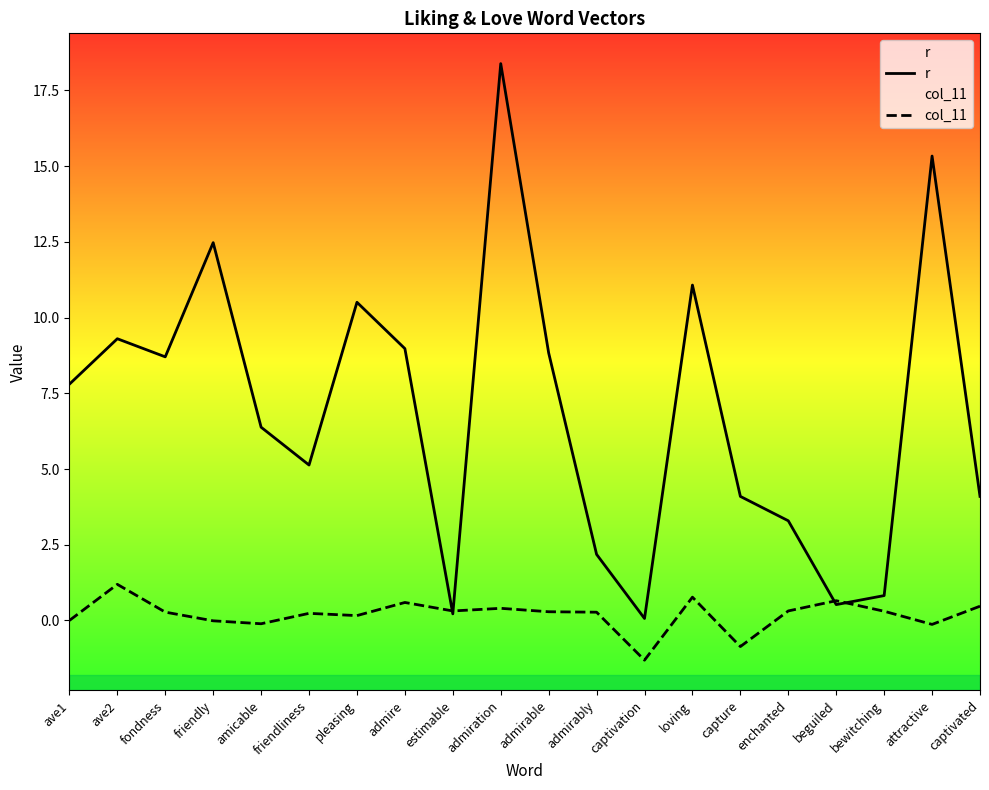

Where is the first local maximum for r?

ave2